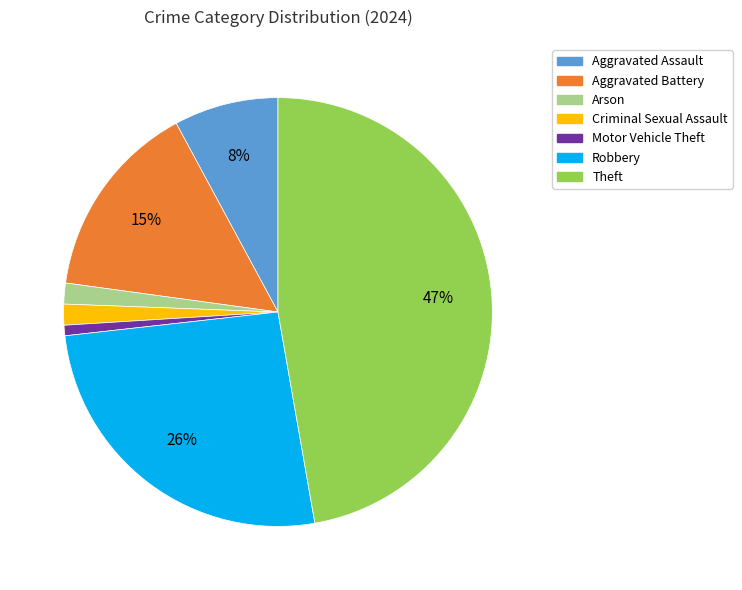

Count the number of slices in the pie.

7